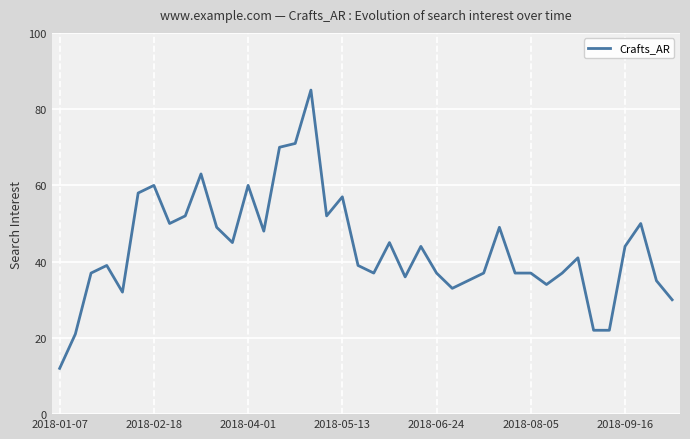

Count the number of categories in the chart.

40